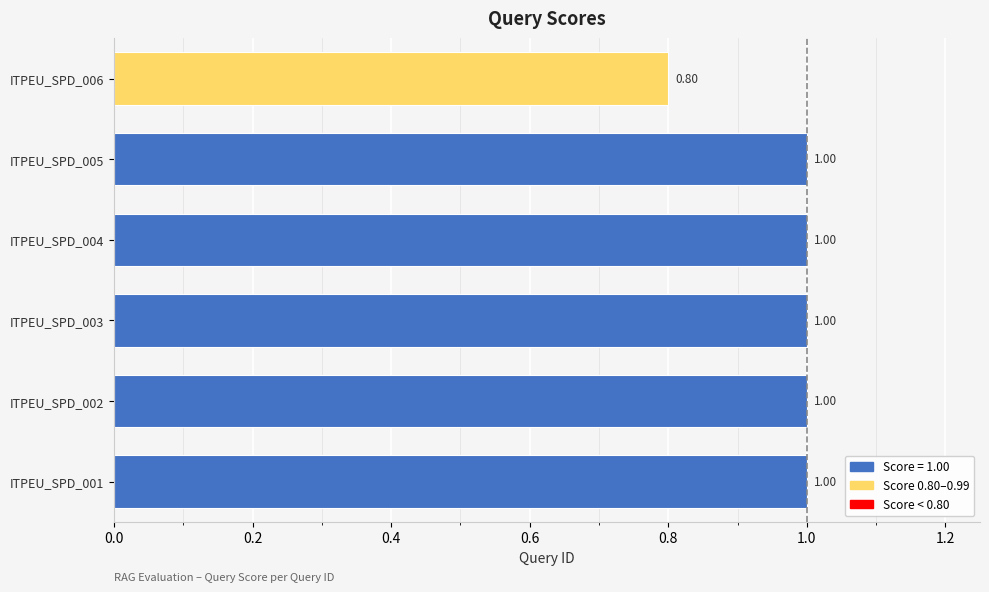

Between ITPEU_SPD_006 and ITPEU_SPD_001, which is larger?

ITPEU_SPD_001